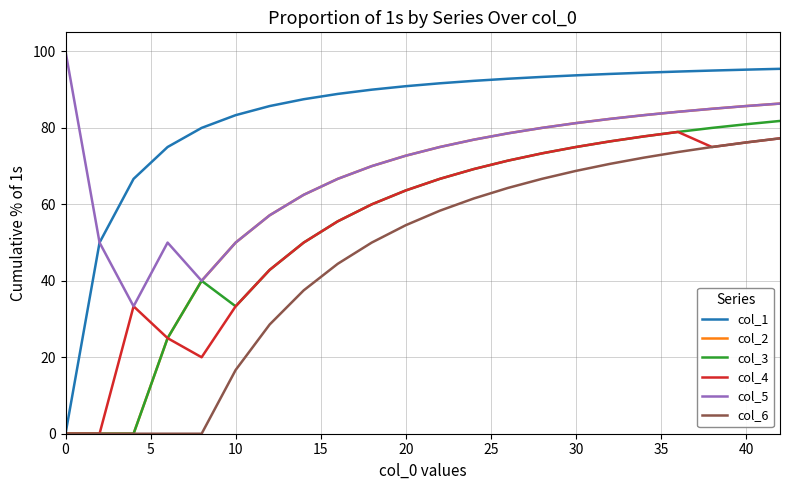

What are all the series names shown in the legend?

col_1, col_2, col_3, col_4, col_5, col_6